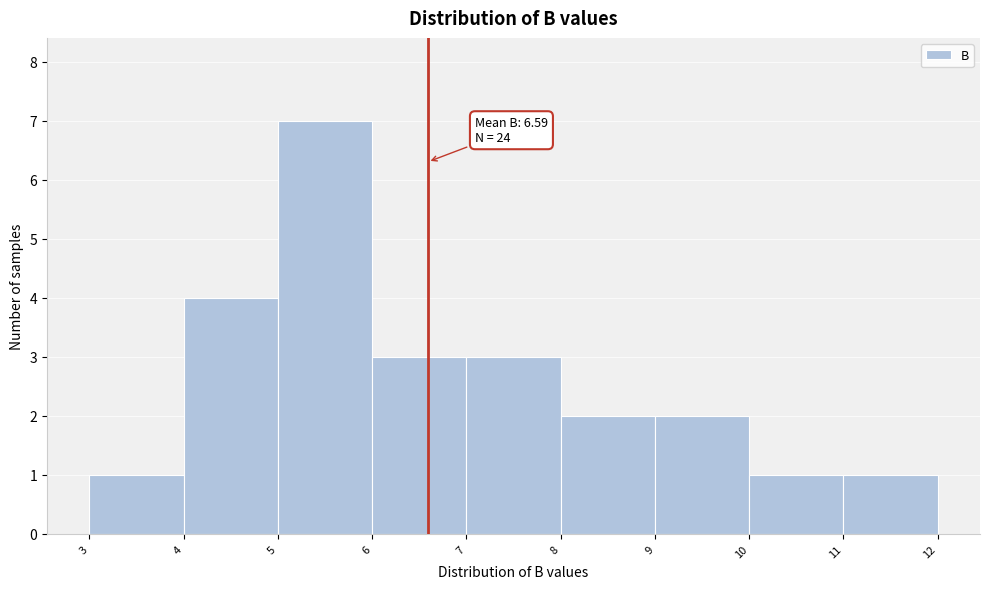

Which range on the x-axis has the tallest bar?

5 to 6